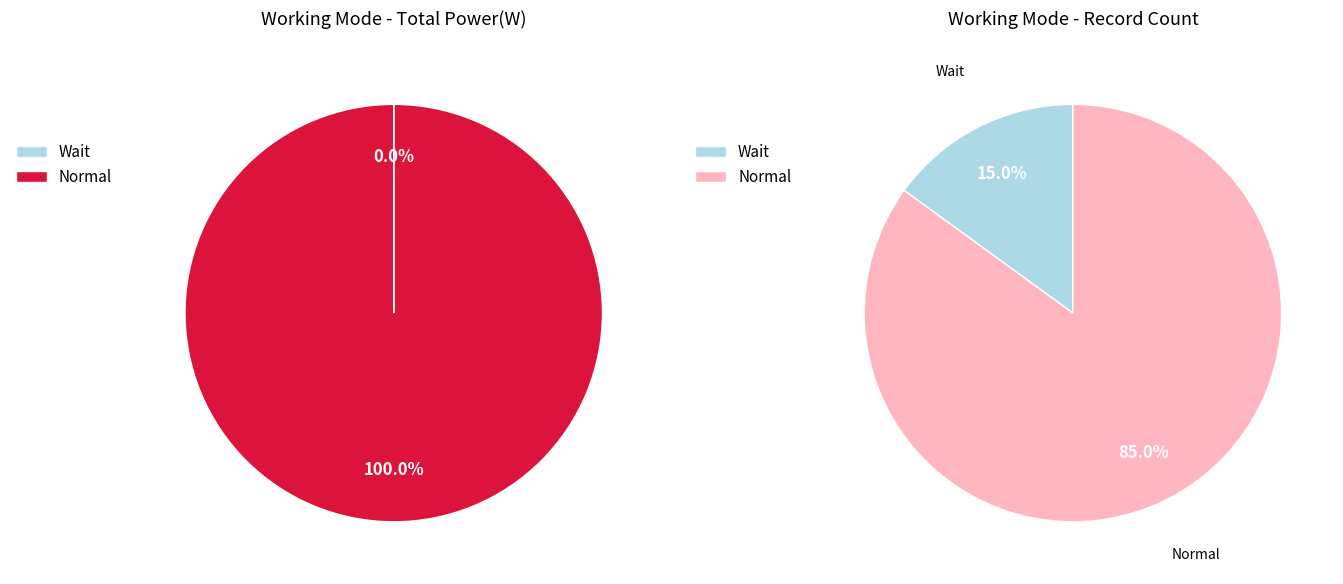

Count the number of slices in the pie.

2